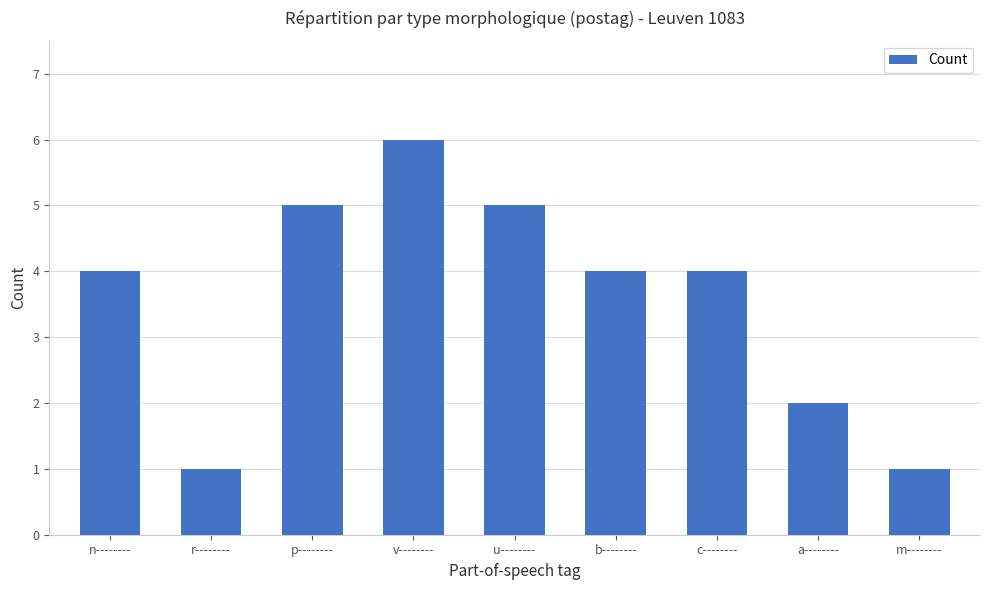

True or false: the data shows 1 at r--------.

True